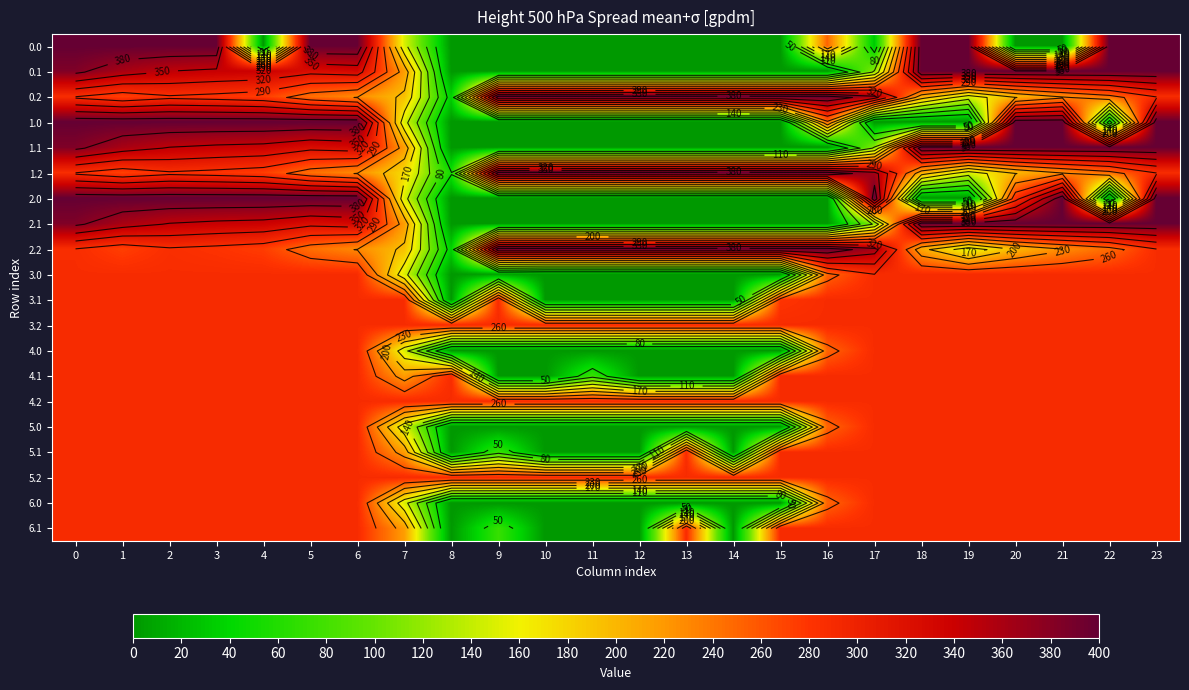

How many values in the 0.0 series exceed 150?

12